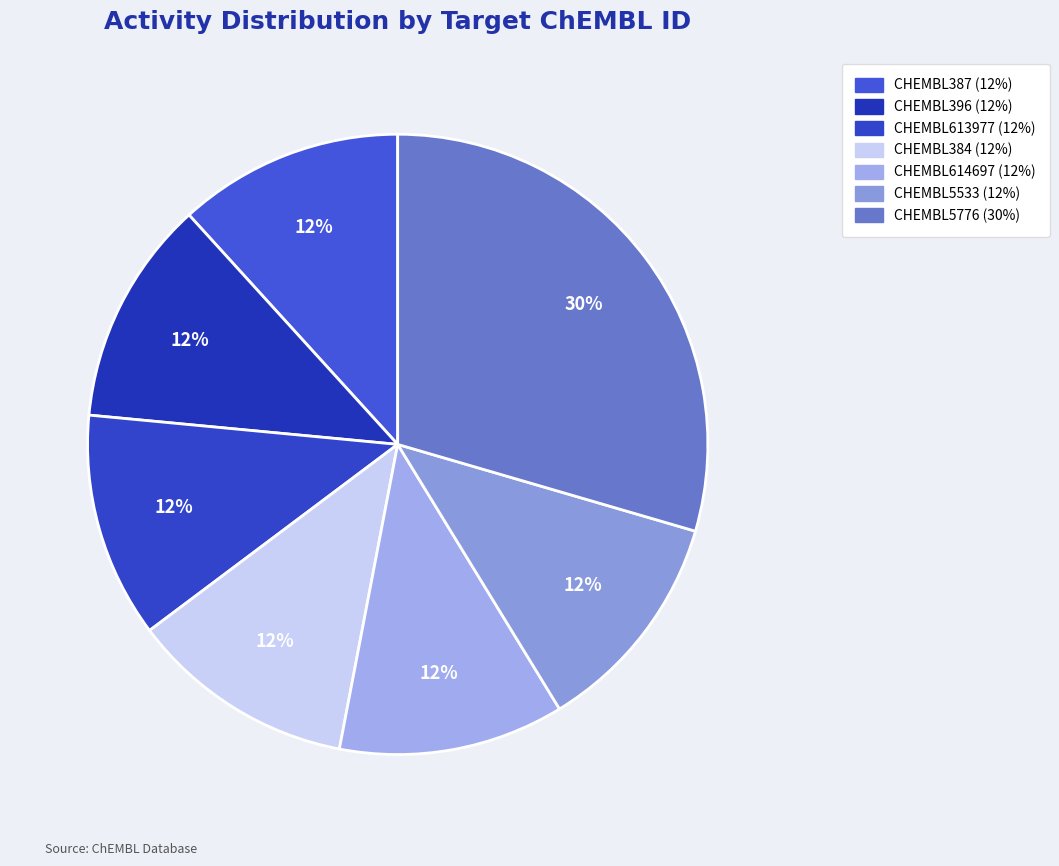

The CHEMBL5533 slice represents 12% of the pie. True or false?

True